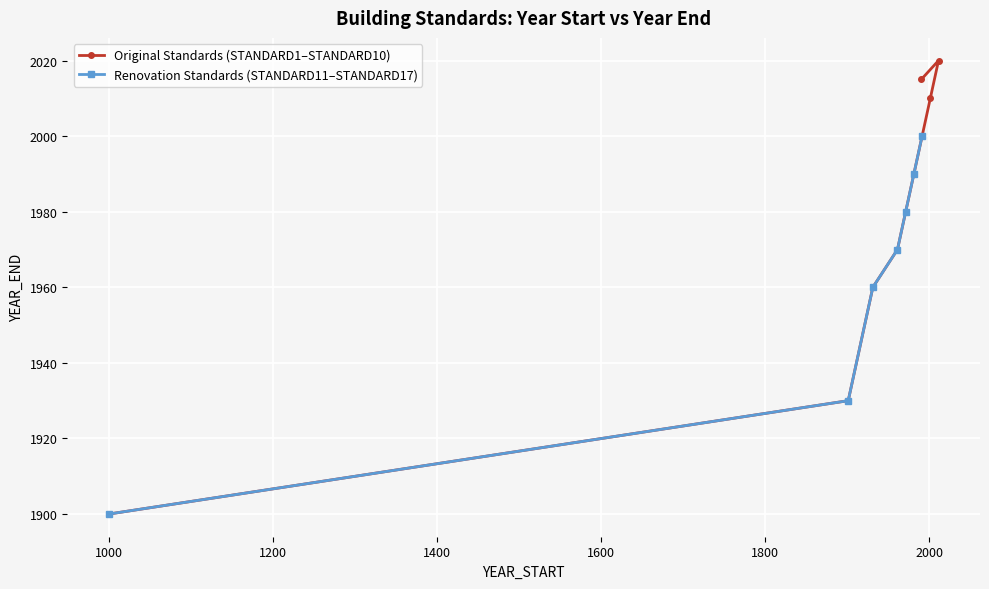

What is the approximate value at 1000, to the nearest 50?

1900